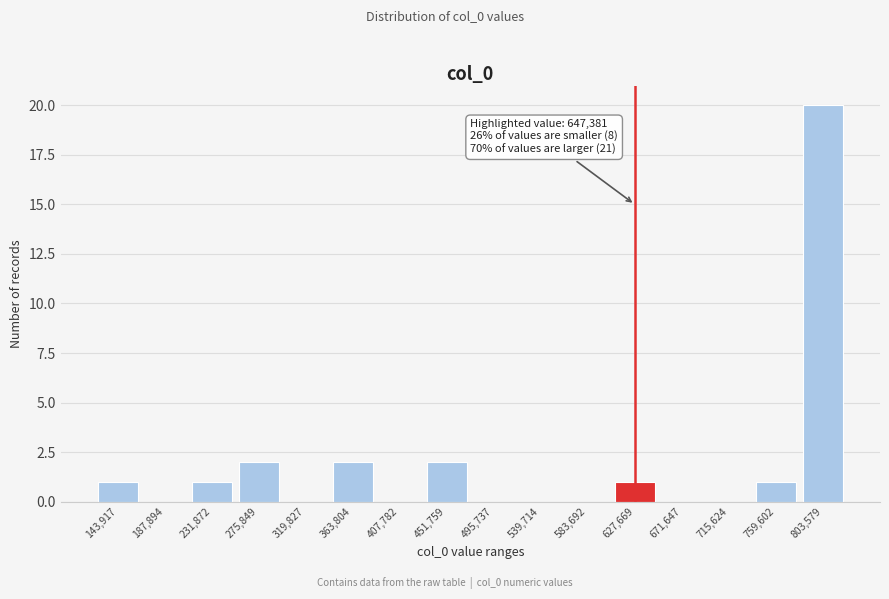

Reading right to left, extract all data points from this chart.

803,579=20	759,602=1	715,624=0	671,647=0	627,669=1	583,692=0	539,714=0	495,737=0	451,759=2	407,782=0	363,804=2	319,827=0	275,849=2	231,872=1	187,894=0	143,917=1